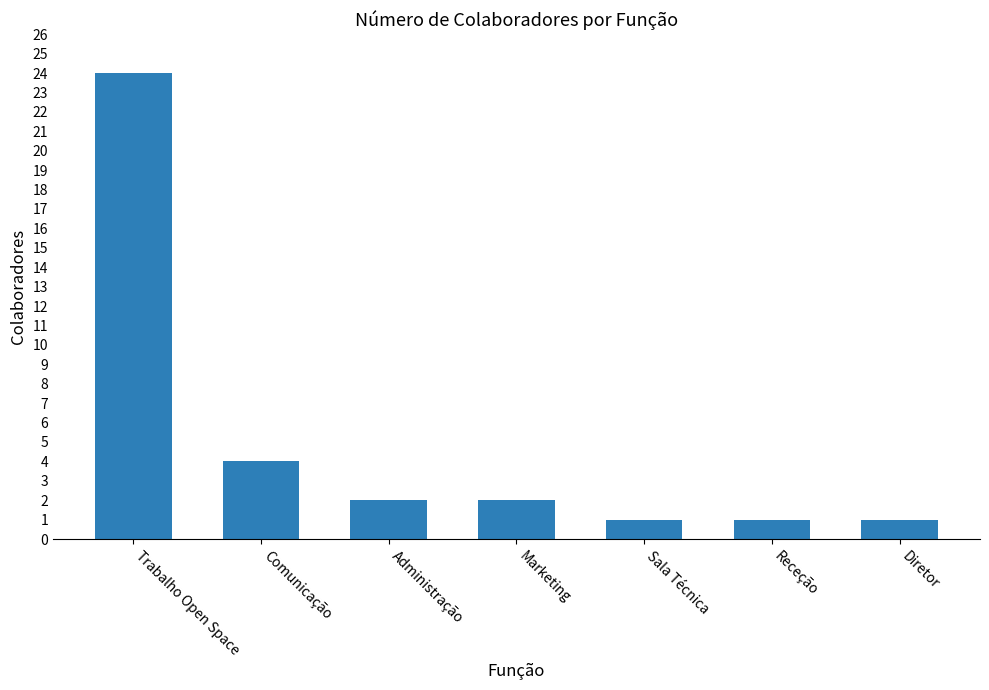

What is the change in value from Comunicação to Sala Técnica?

-3